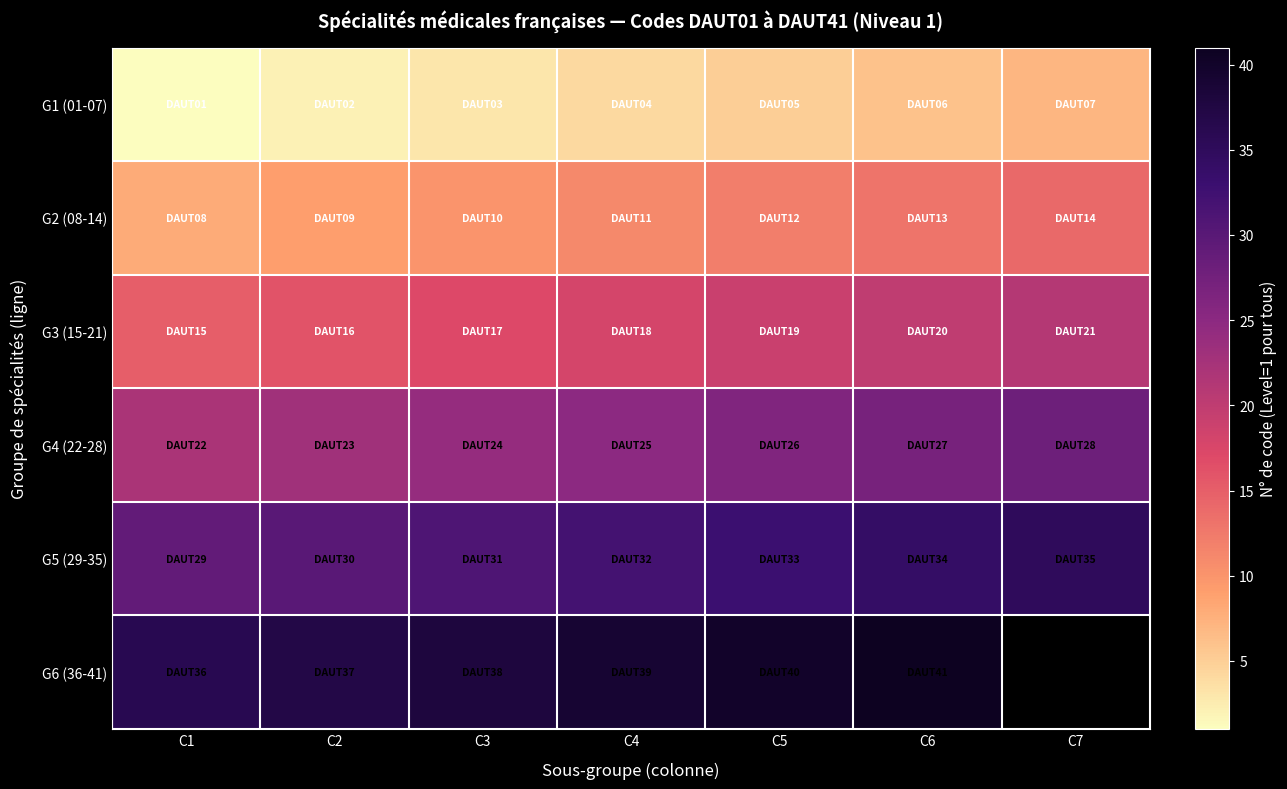

Which series has the widest spread of values?

G1 (01-07)